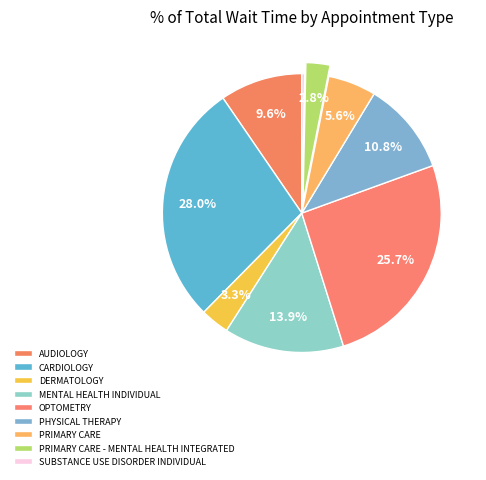

What is the largest slice in the pie chart?

CARDIOLOGY